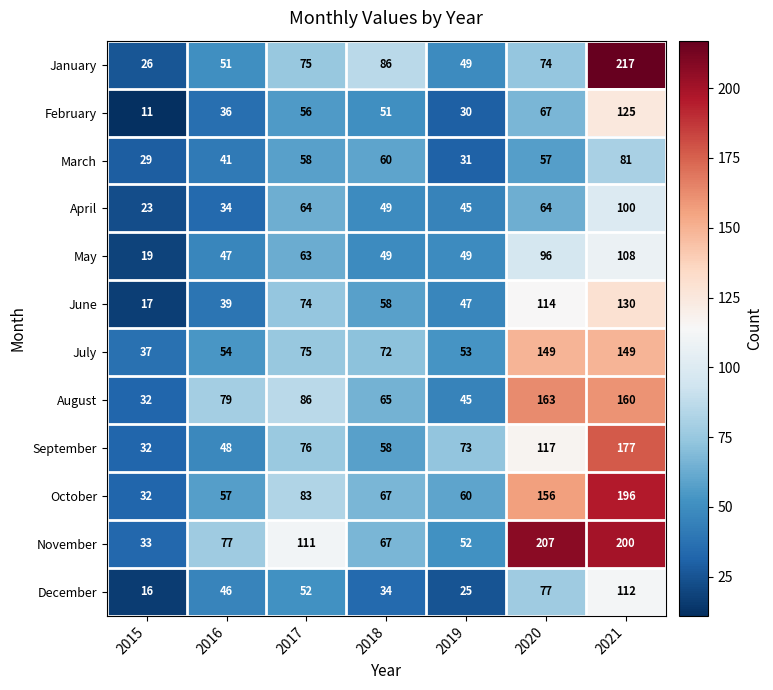

What is the greatest value displayed?

217